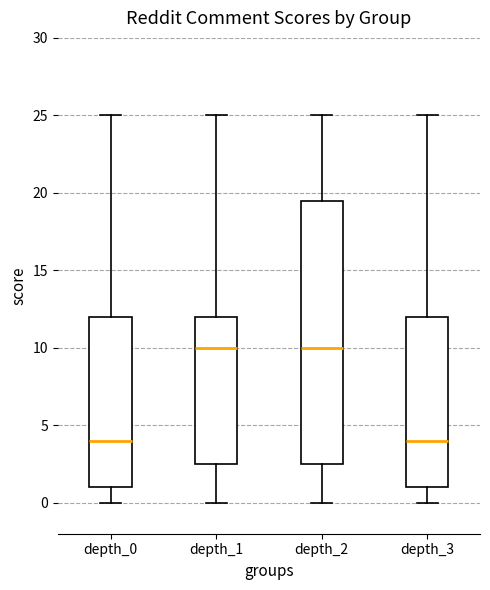

Reading left to right, transcribe this box plot: for each box, give where its median line is, the range the box spans, and where its two whiskers end, as read against the y-axis. The values are not printed on the chart, so give them approximately, as read against the axis.

depth_0: median 4.0, box 1.0 to 12.0, whiskers 0.0 to 25.0
depth_1: median 10.0, box 2.5 to 12.0, whiskers 0.0 to 25.0
depth_2: median 10.0, box 2.5 to 19.5, whiskers 0.0 to 25.0
depth_3: median 4.0, box 1.0 to 12.0, whiskers 0.0 to 25.0